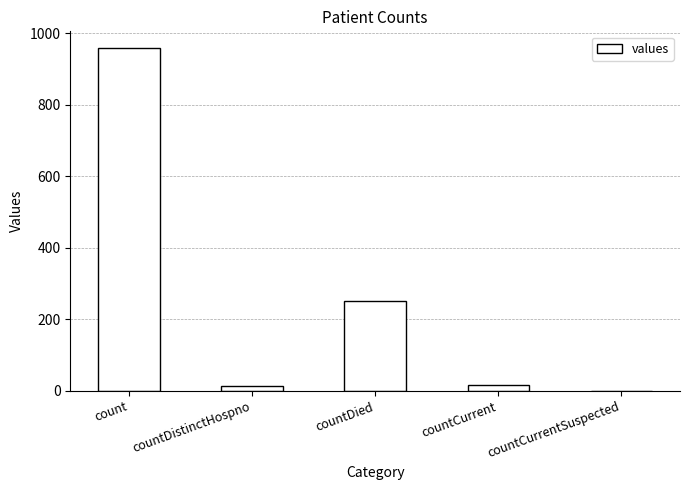

The chart shows a value of 0 at countCurrentSuspected. True or false?

True